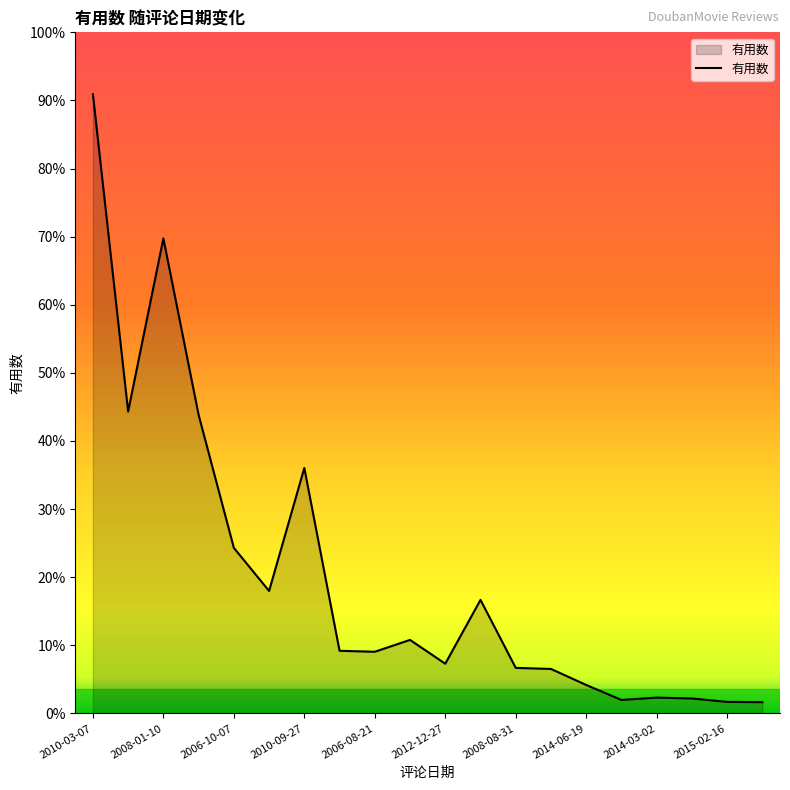

How many interior local peaks (higher than both neighbors) does the data have?

5